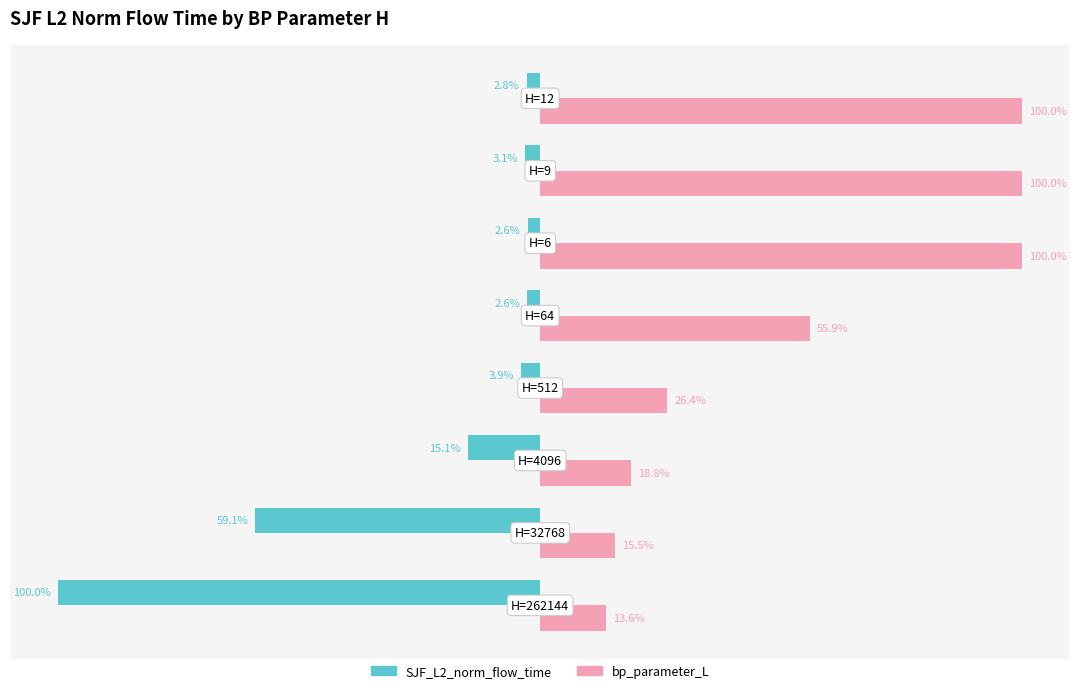

Which series has the largest total across all categories?

bp_parameter_L